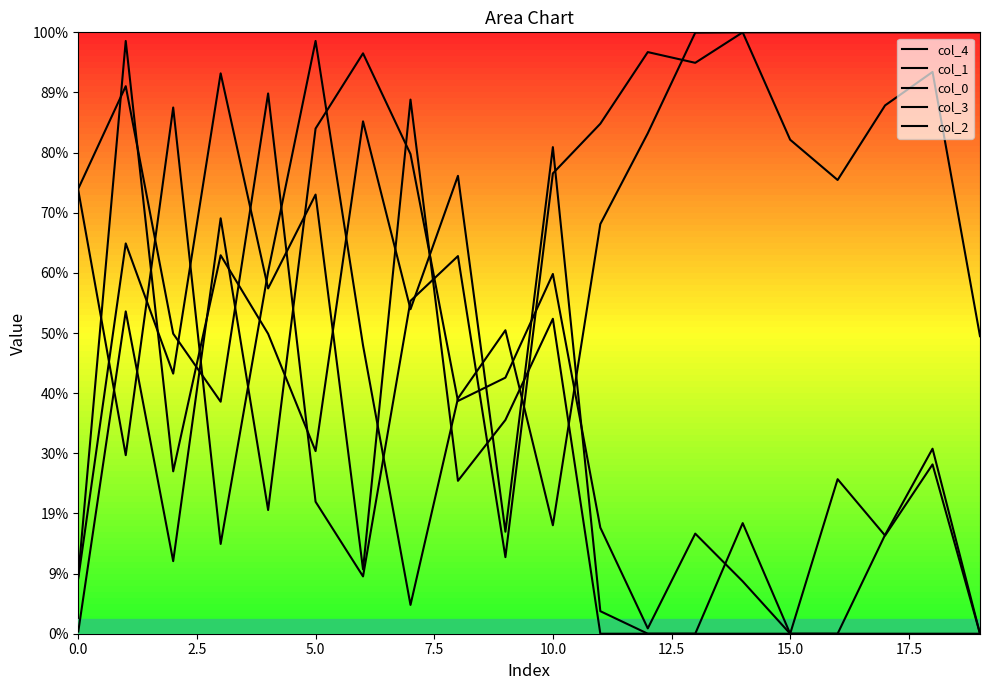

How many intersections are there between col_4 and col_2?

6